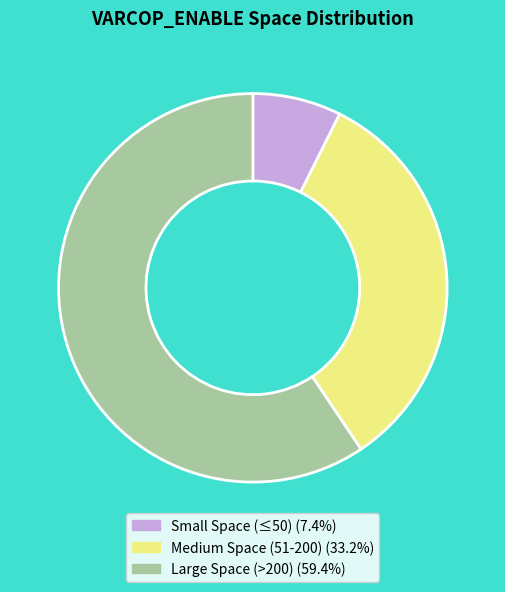

How many segments does this pie chart have?

3